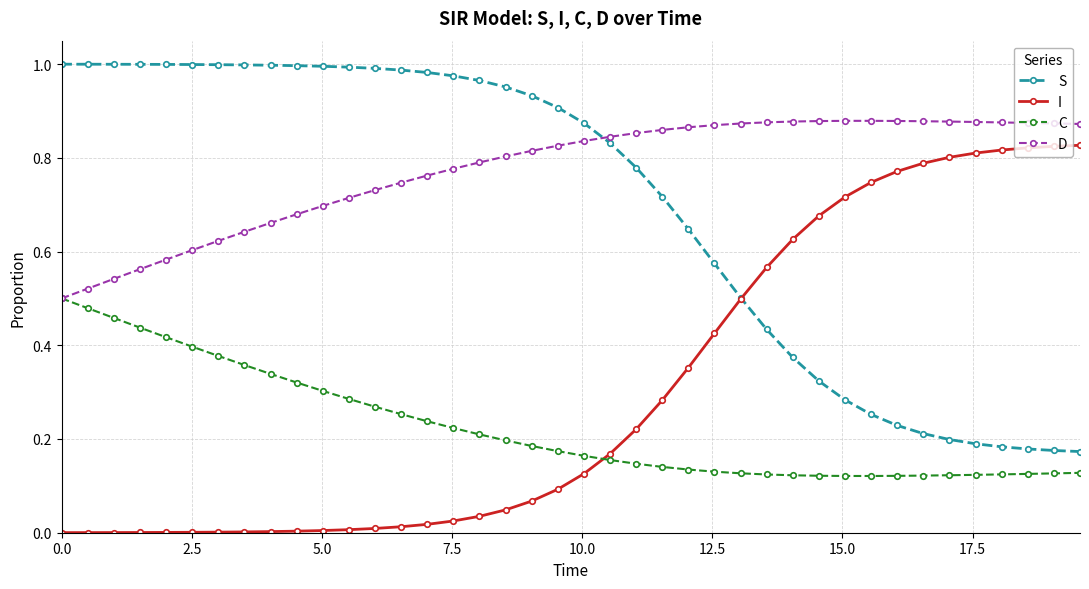

True or false: D and I intersect in this chart.

False